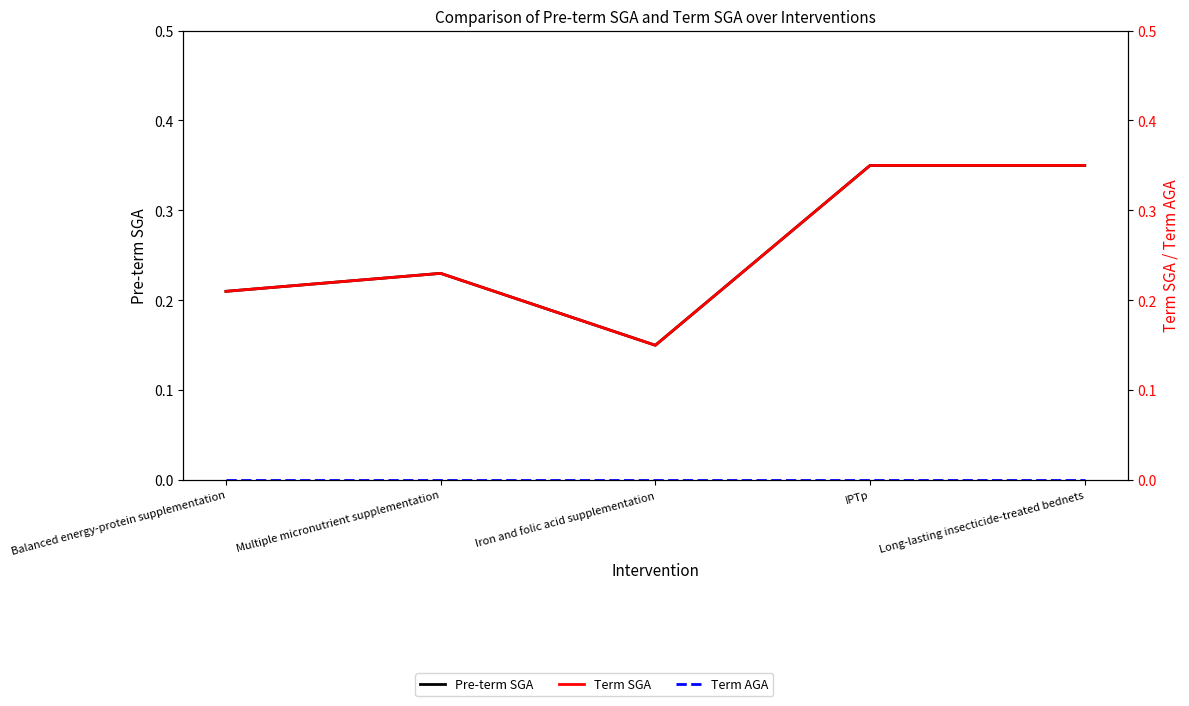

At how many categories does at least one series exceed 0?

5